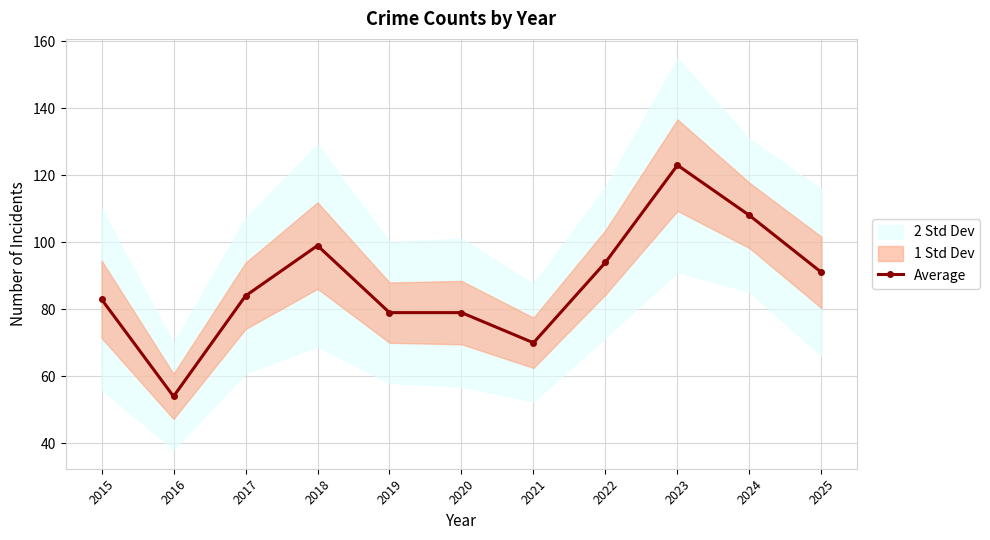

At which label is the value closest to 88?

2025